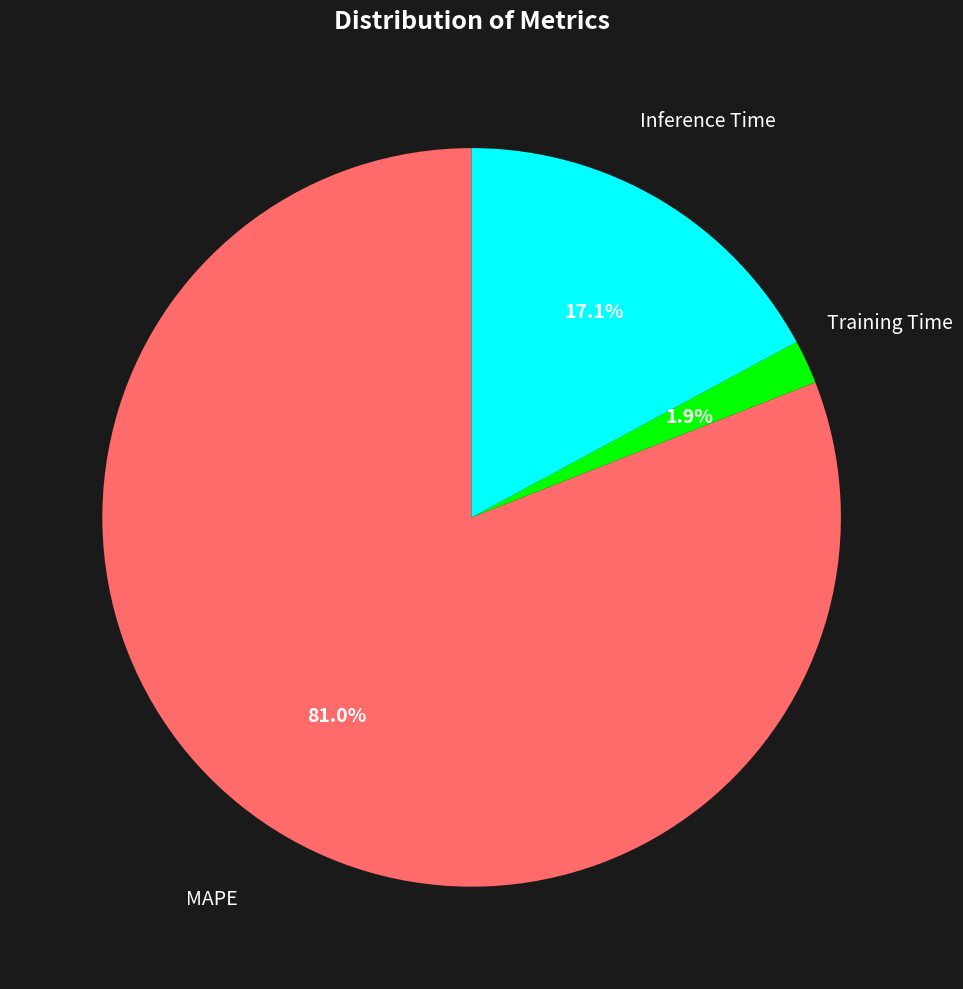

Combined, what portion of the pie is Training Time and Inference Time?

19.0%